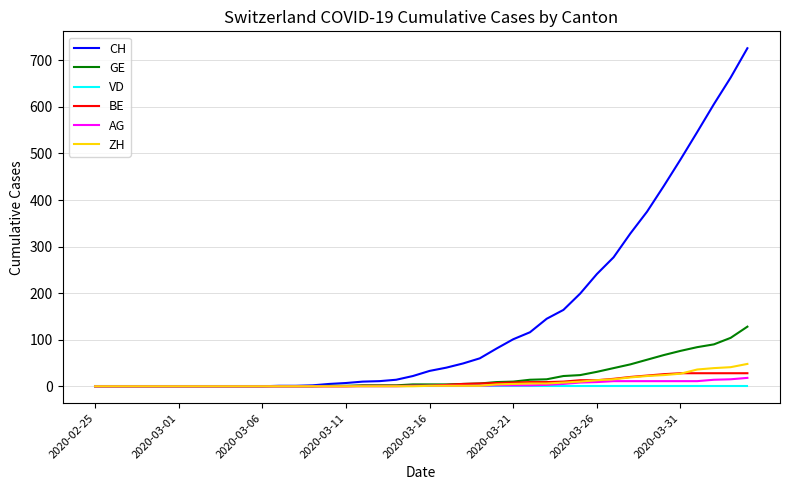

Which series has the widest spread of values?

CH